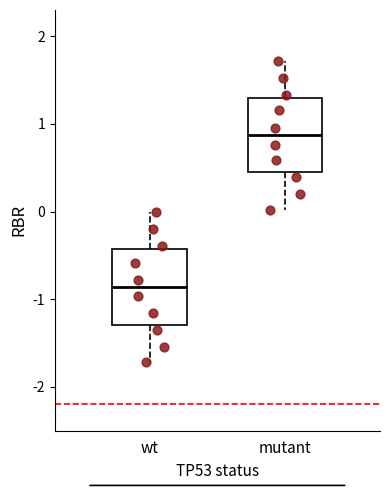

Which box has the highest median line?

mutant